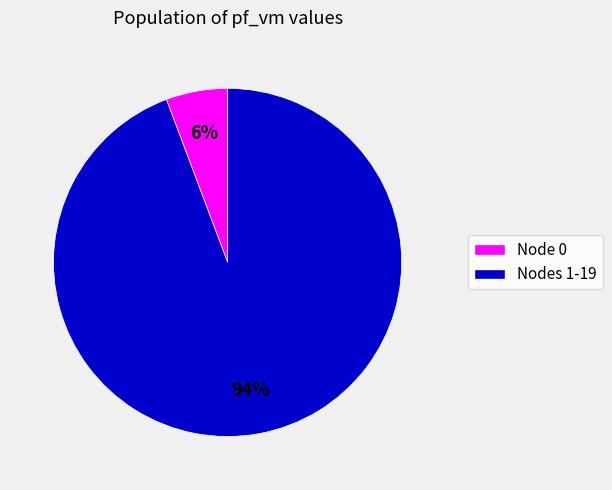

To the nearest percent, what is the average slice percentage?

50%